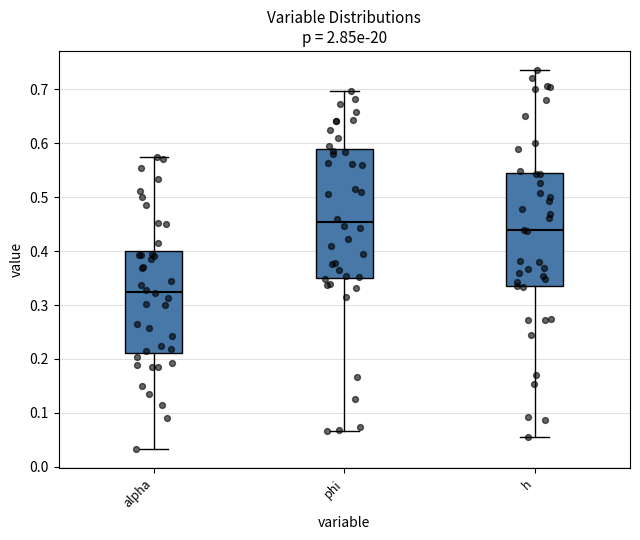

Which box has the highest median line?

phi